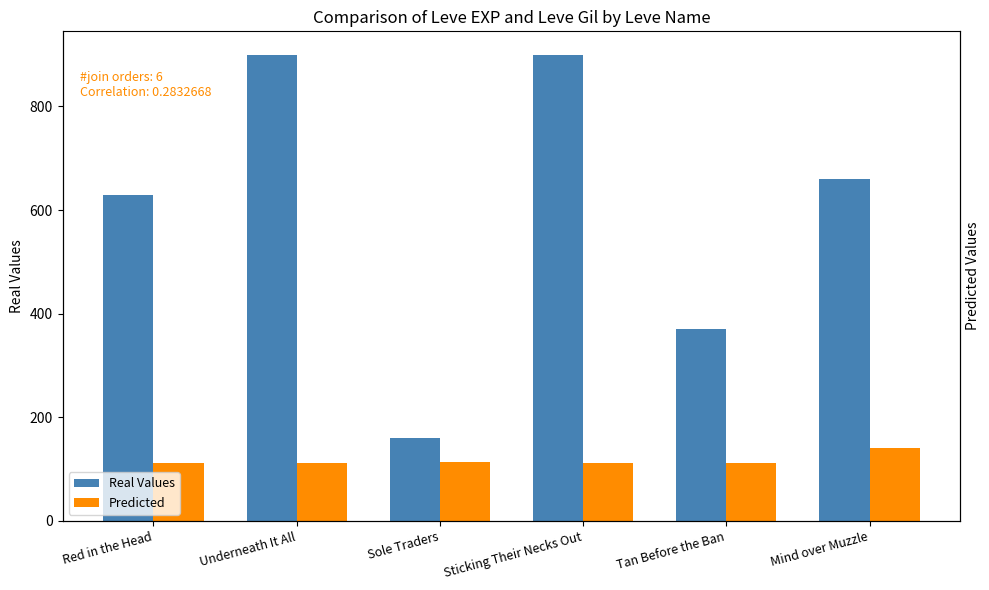

What is the label of the 4th bar from the right?

Sole Traders